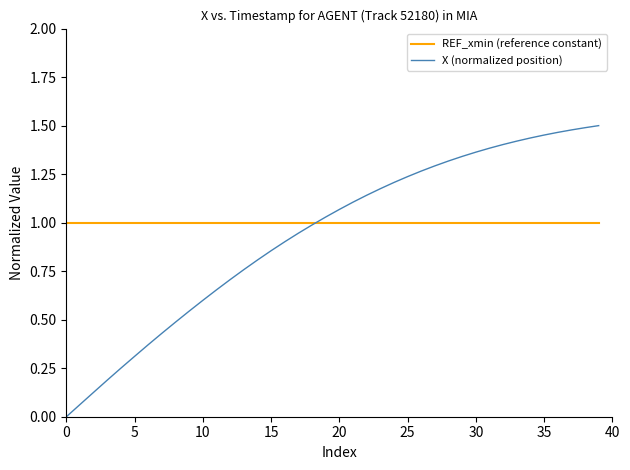

Which series has the widest spread of values?

X (normalized position)